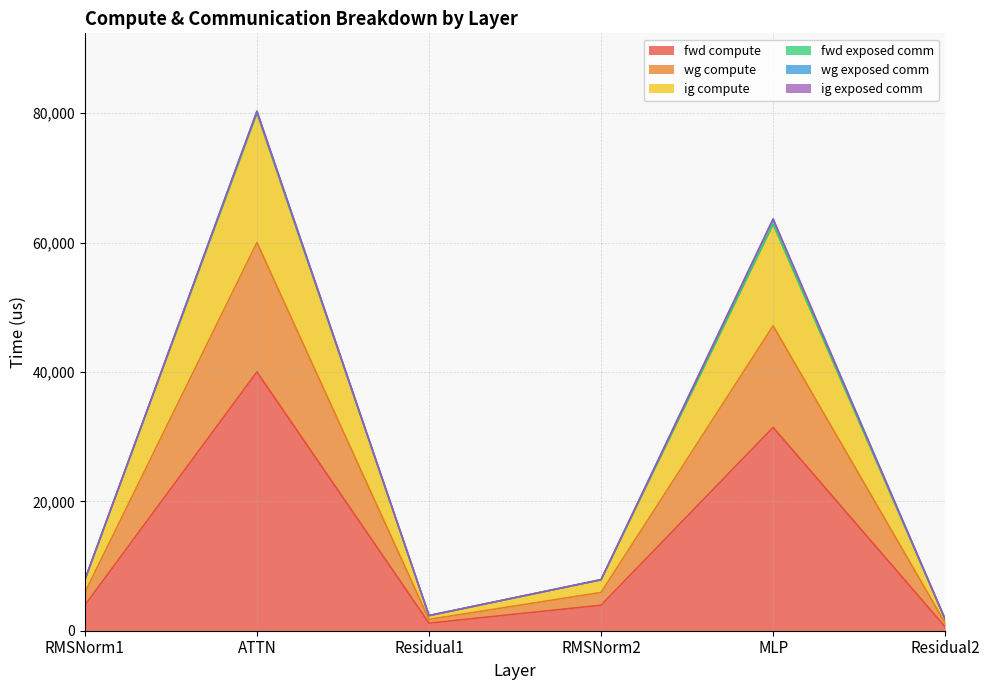

Which category has the highest value in the wg compute series?

ATTN